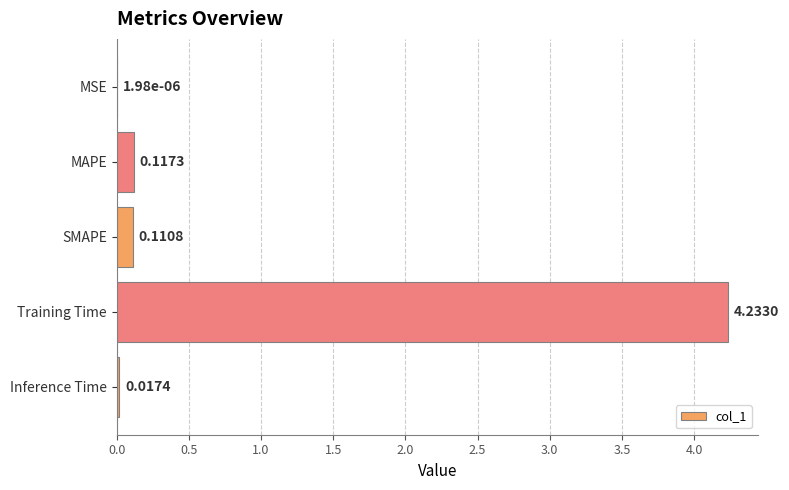

At which category does the chart reach its peak across all series?

Training Time